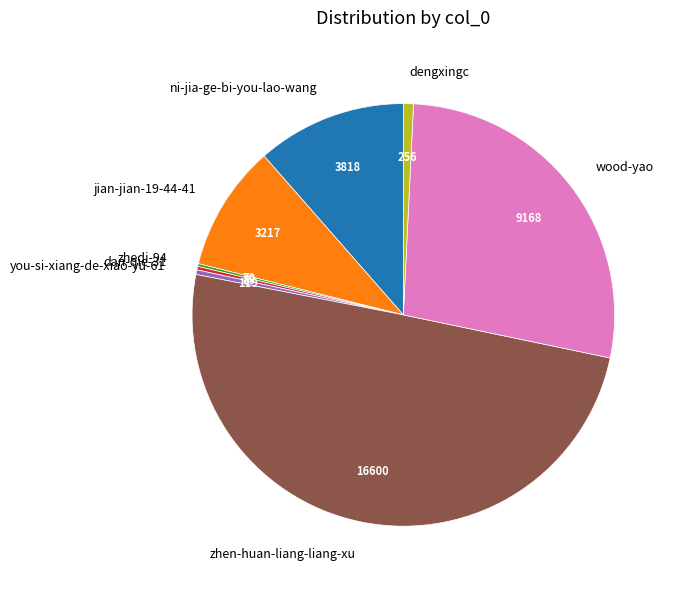

Is the sum of zhen-huan-liang-liang-xu and jian-jian-19-44-41 greater than half?

Yes